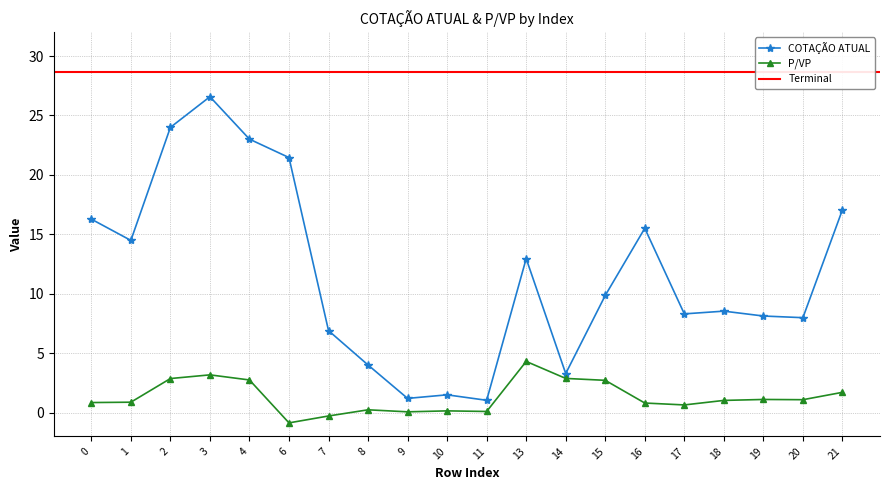

Is the value of P/VP at 11 greater than the value of COTAÇÃO ATUAL at 1?

No